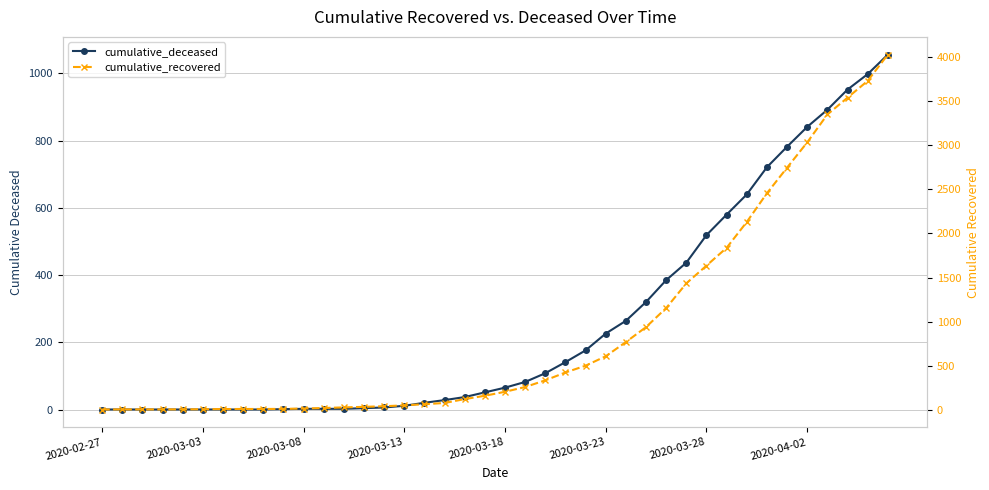

What is the sum of all cumulative_deceased values?

10349